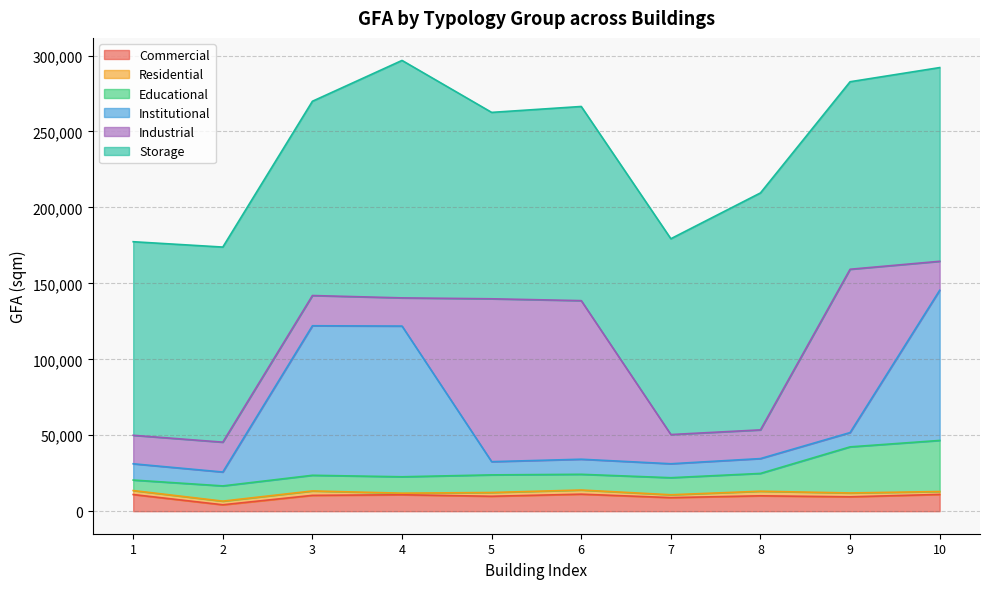

Is it true that Institutional equals 10704 at 1?

True